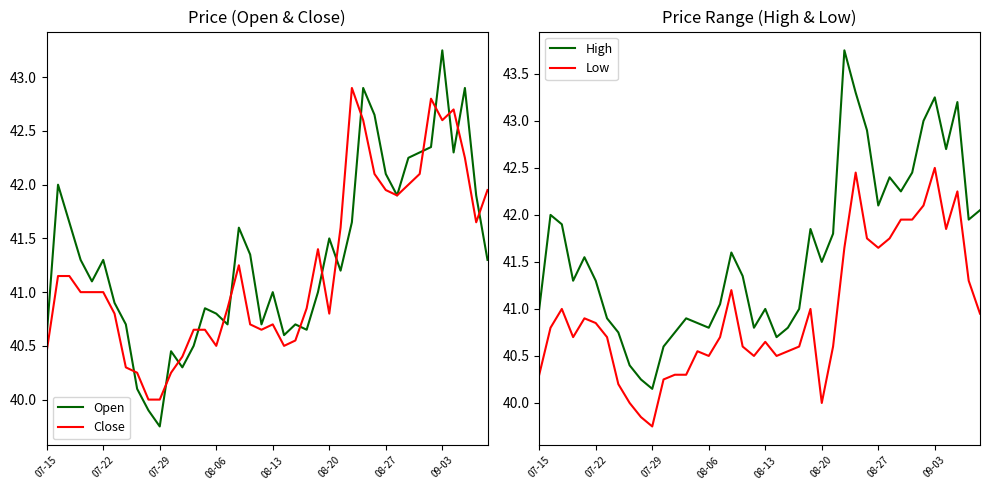

At how many categories does at least one series exceed 39?

40